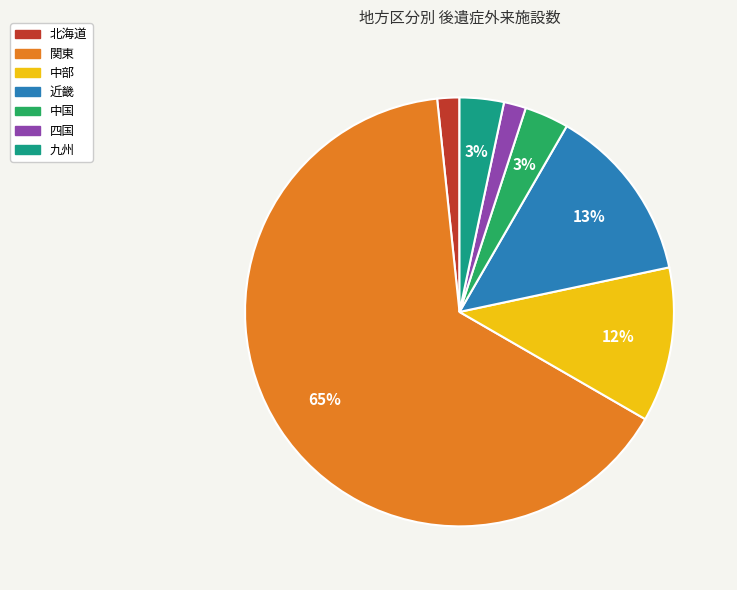

The 中国 slice represents 3% of the pie. True or false?

True